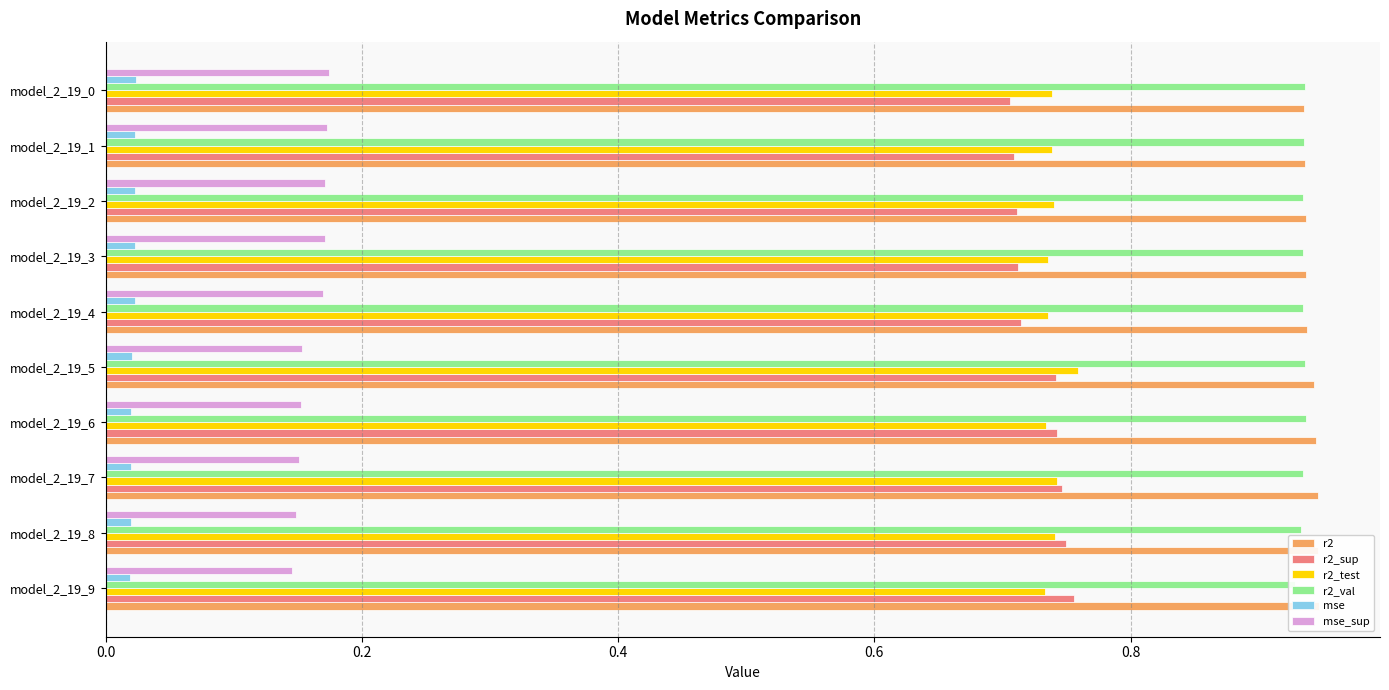

What are all the series names shown in the legend?

r2, r2_sup, r2_test, r2_val, mse, mse_sup